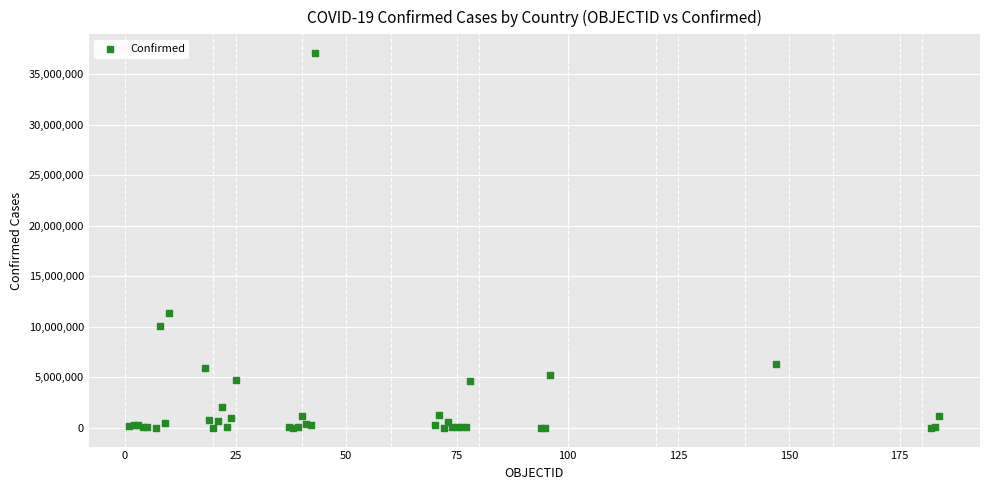

What Y value in the scatter plot is closest to 18546677?

11401996